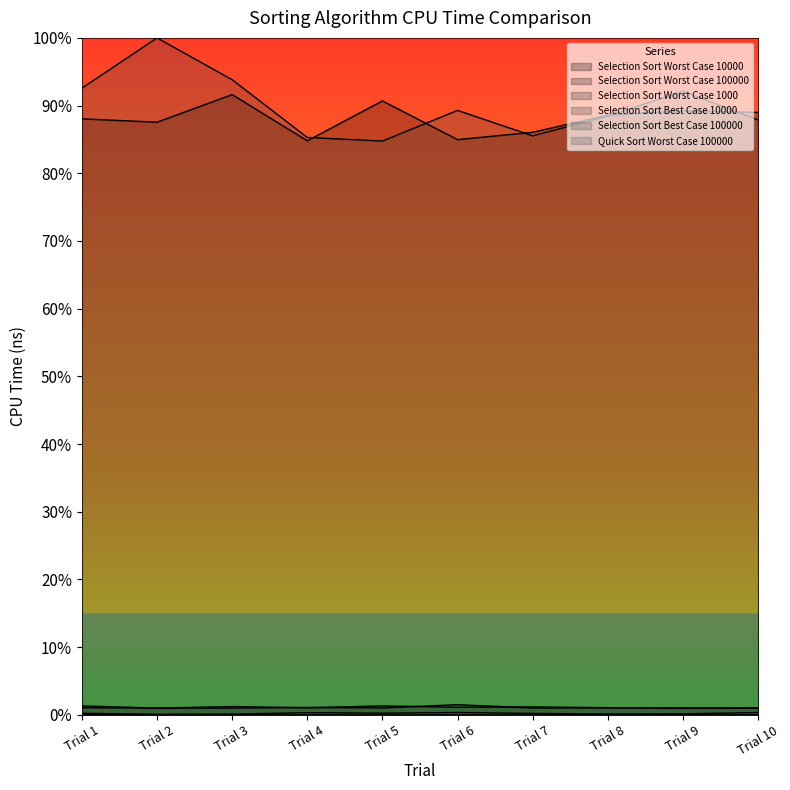

Does the chart display data point markers on the line(s)?

No